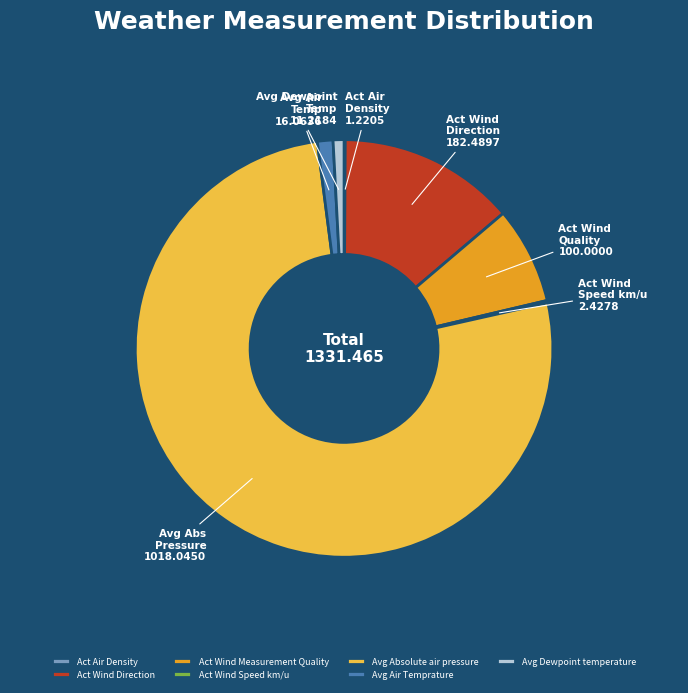

Is the sum of Avg Dewpoint temperature and Act Wind Direction greater than half?

No